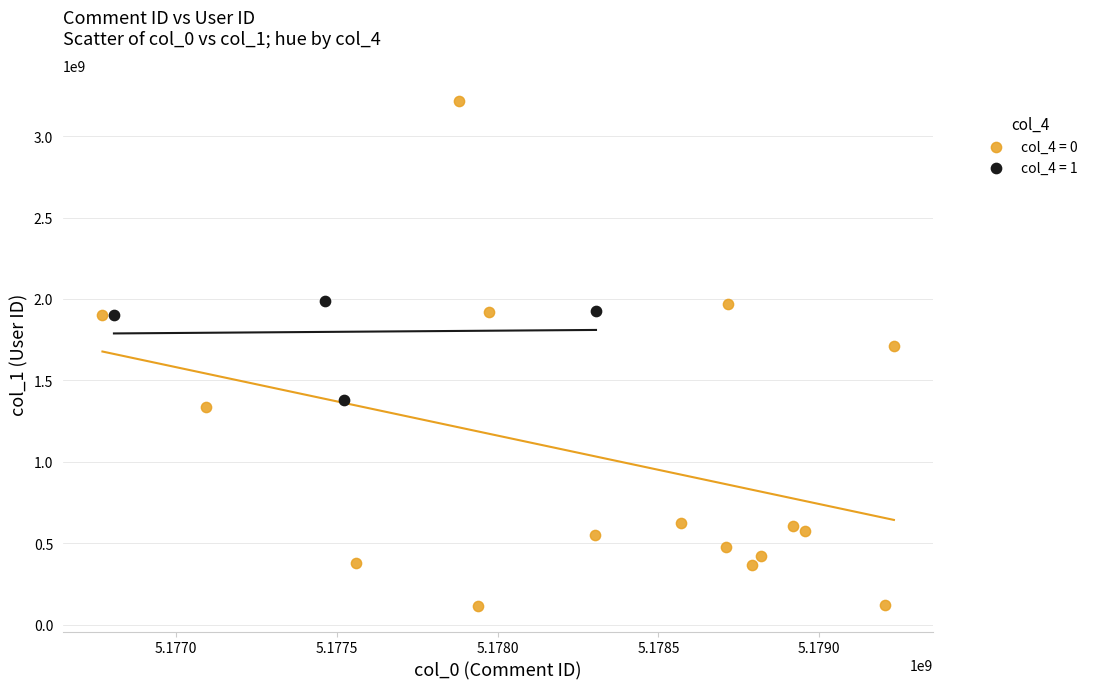

Which series reaches the minimum Y coordinate?

col_4 = 0